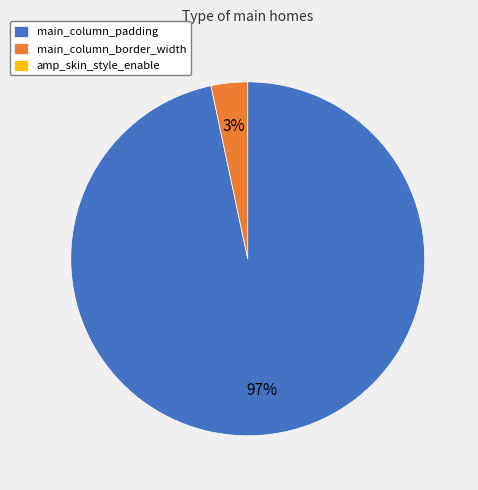

Is there a majority slice in this chart?

Yes